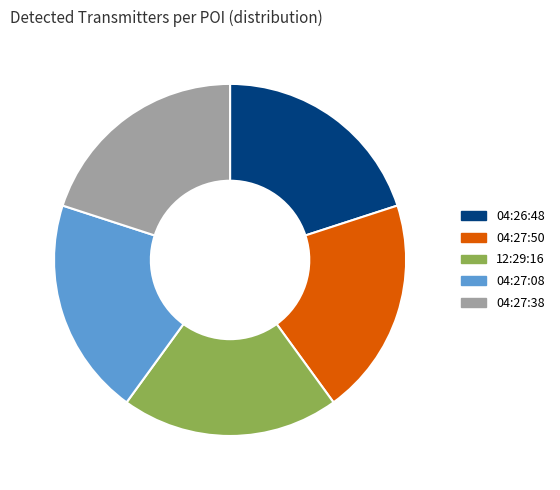

Is there any slice that represents more than half of the pie?

No